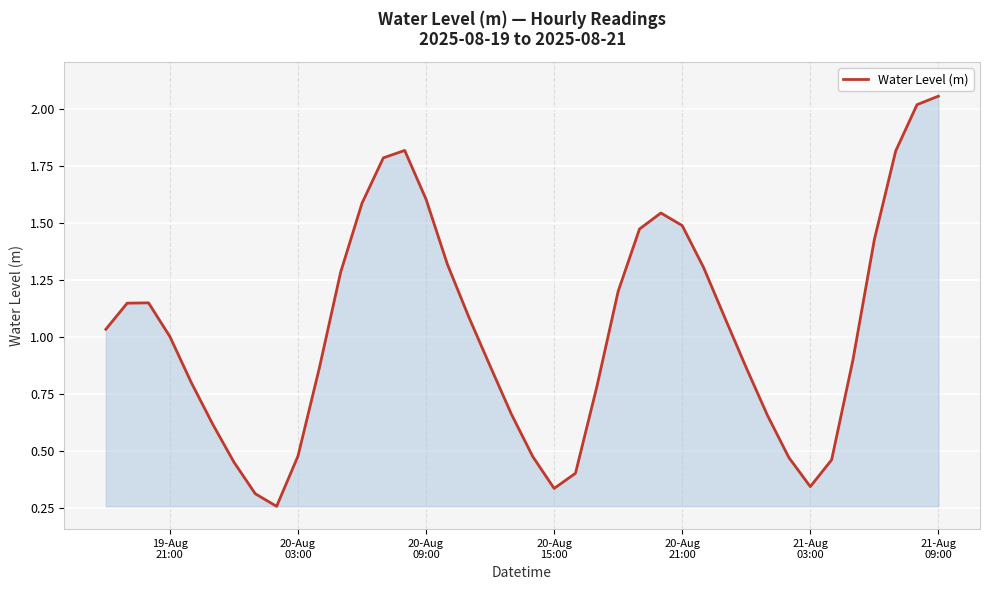

What is the difference between the maximum and minimum values?

1.8